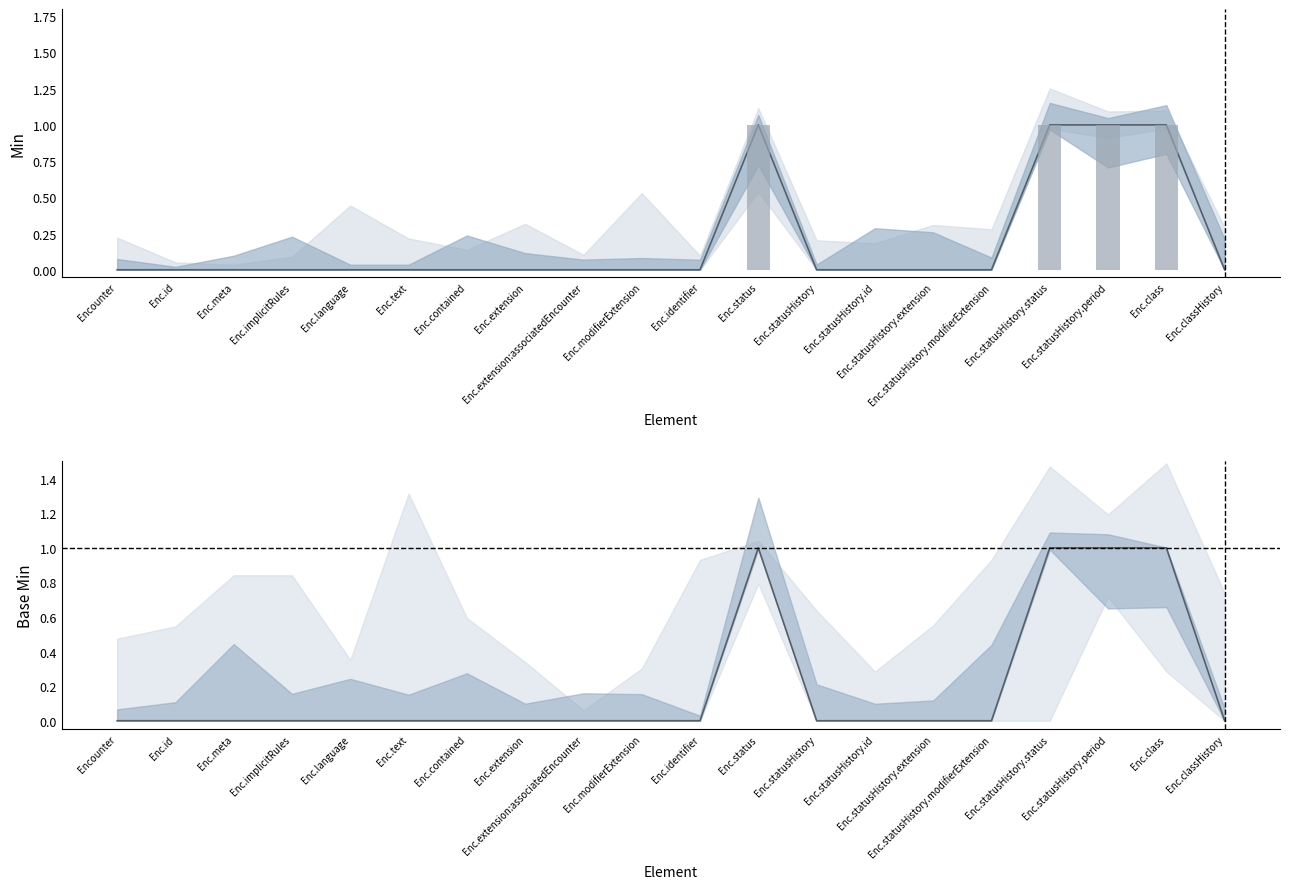

Is the value of Base Min at Enc.statusHistory.period greater than the value of Min at Enc.modifierExtension?

Yes